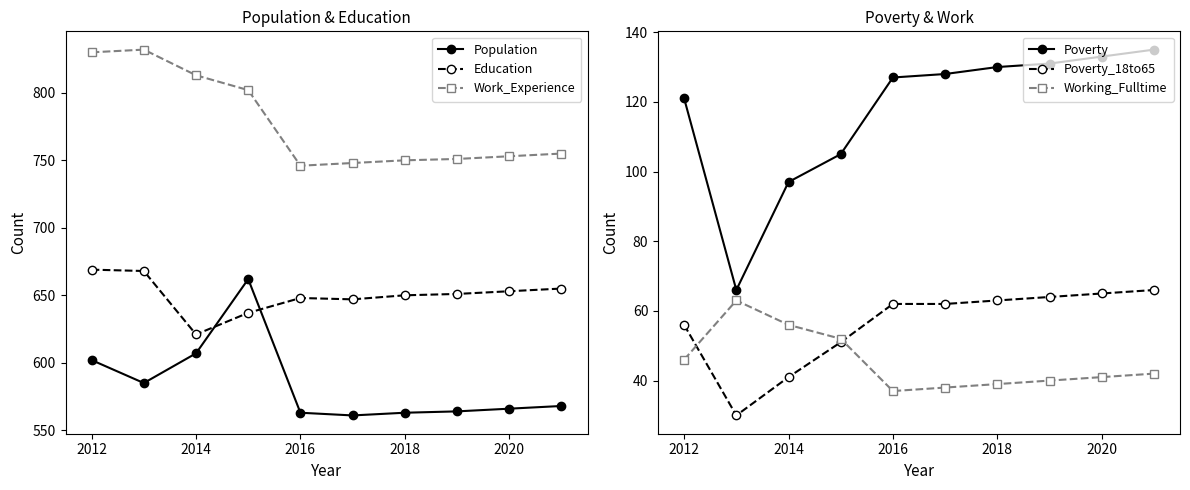

True or false: Poverty_18to65 and Poverty cross at least once.

False